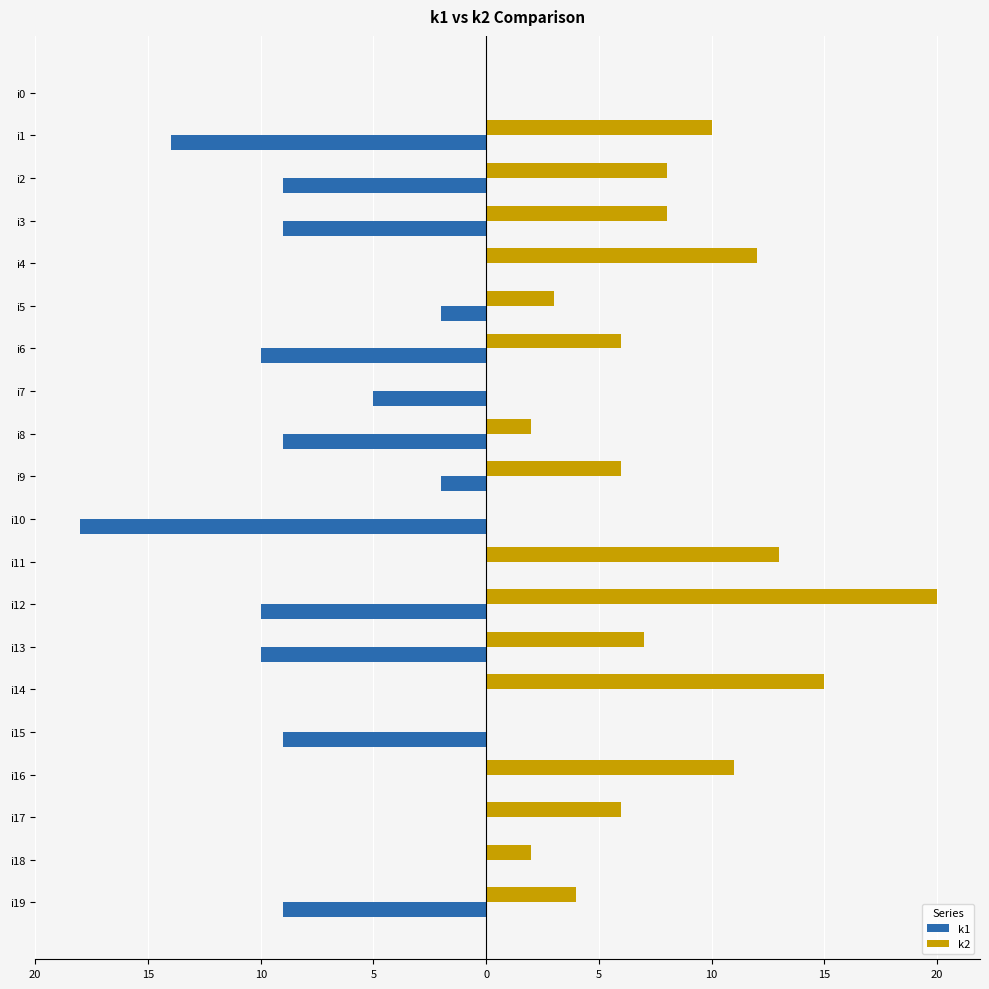

What are all the series names shown in the legend?

k1, k2